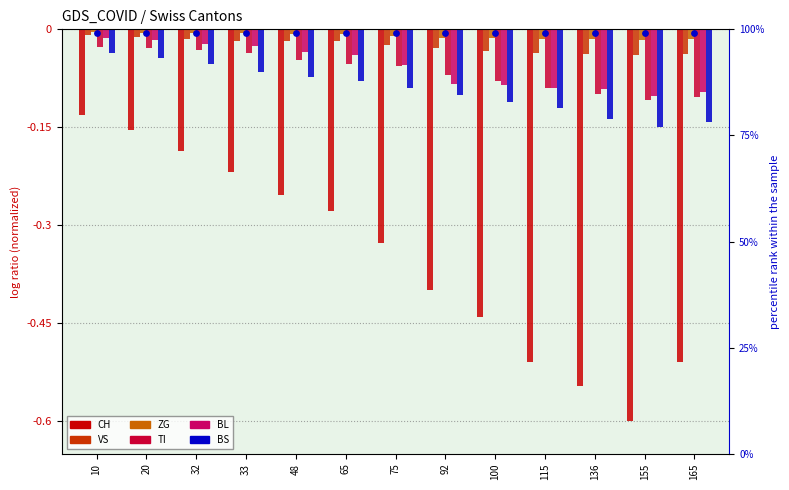

Which series contains the highest Y value?

ZG